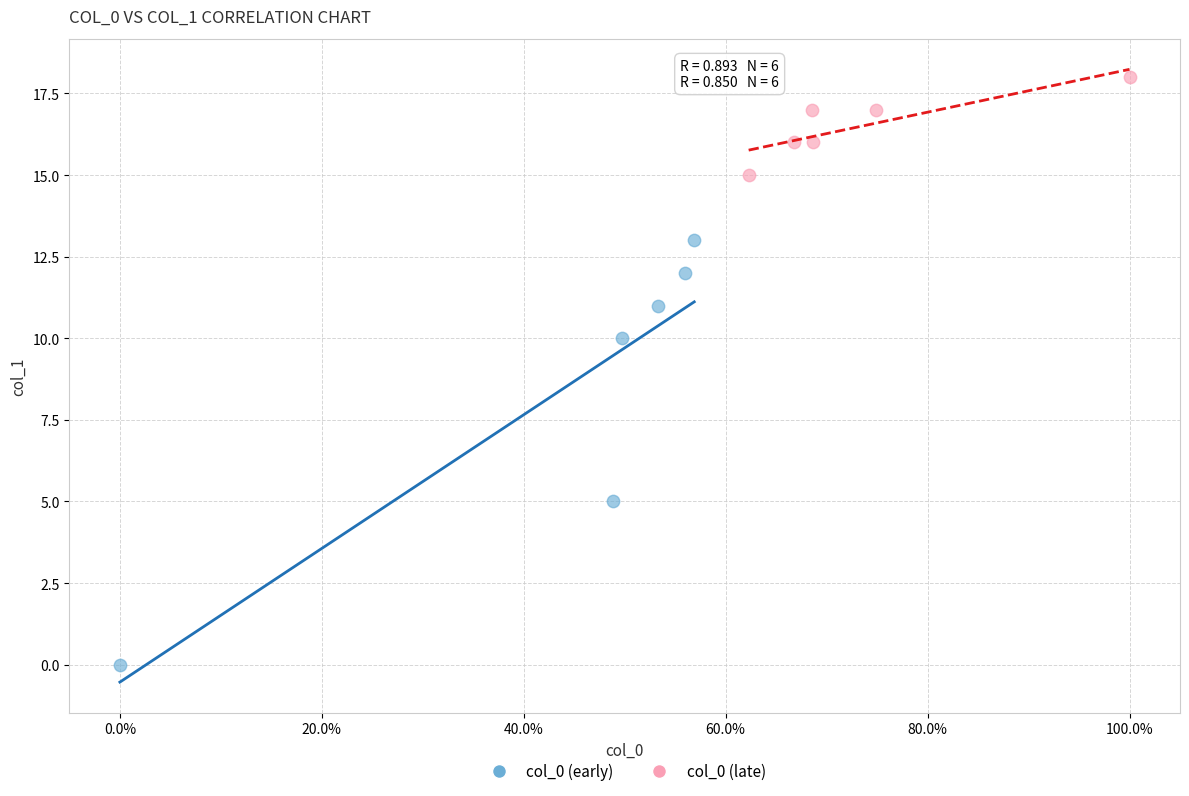

Which series reaches the minimum Y coordinate?

col_0 (early)